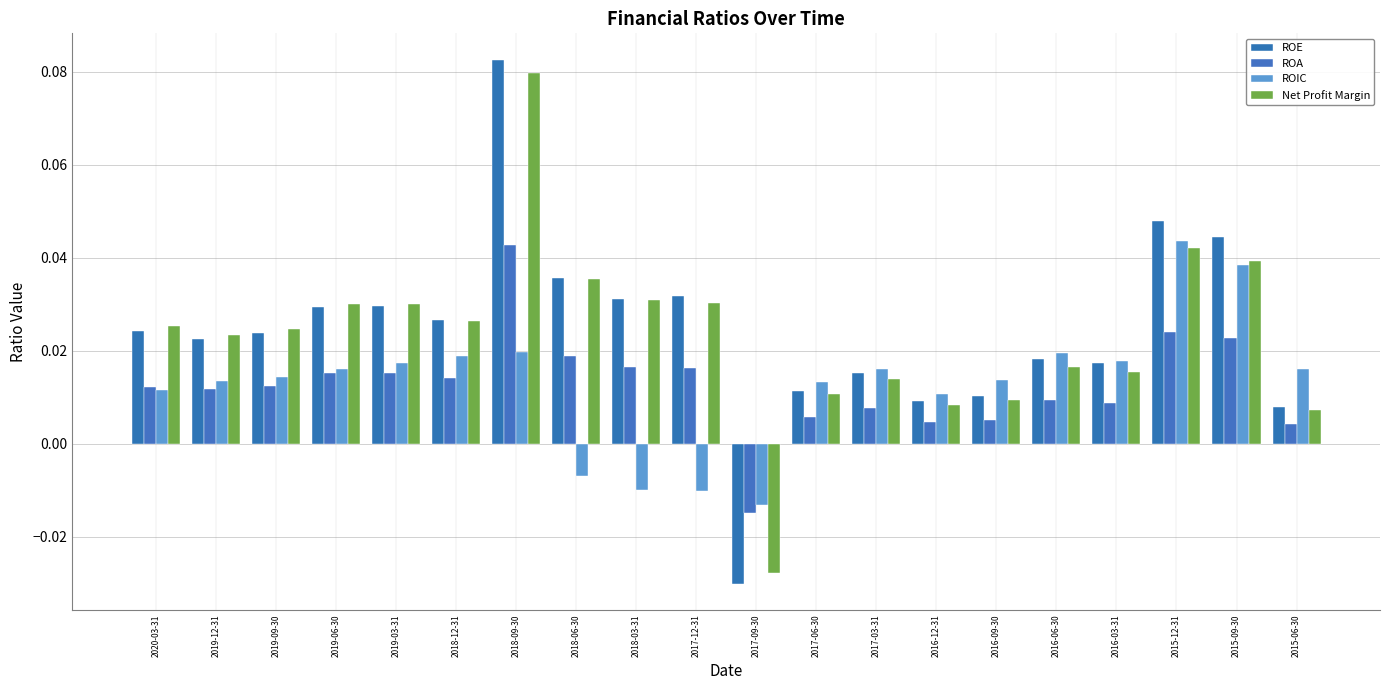

Is it true that ROIC equals 0.0 at 2019-06-30?

False